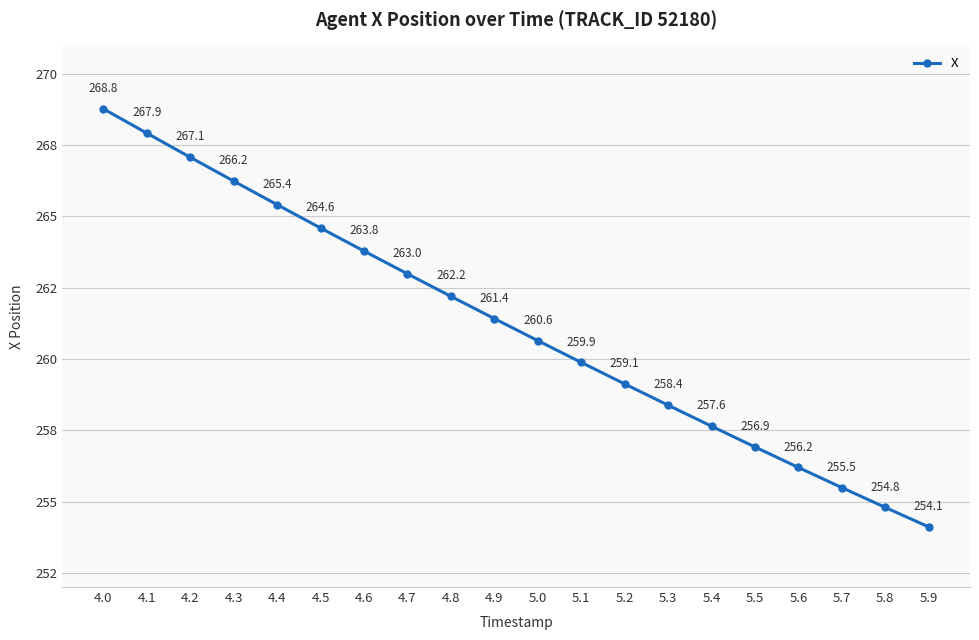

Does the chart have visible grid lines?

Yes